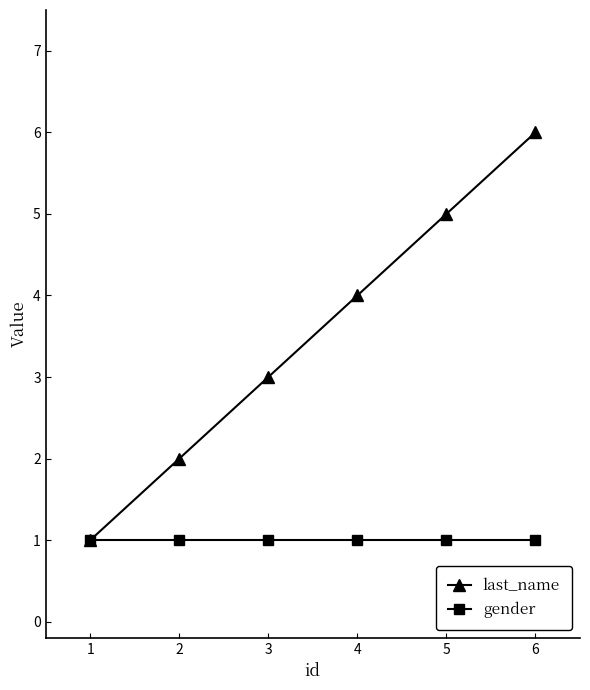

The gender series shows 1 at 4. True or false?

True